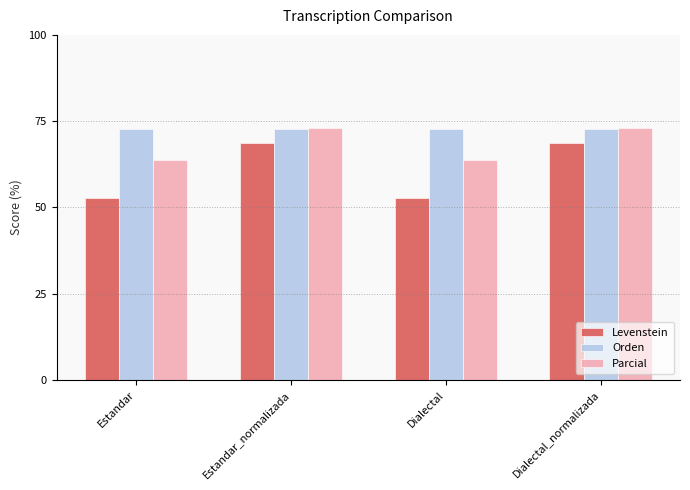

What is the label of the 2nd bar from the right?

Dialectal